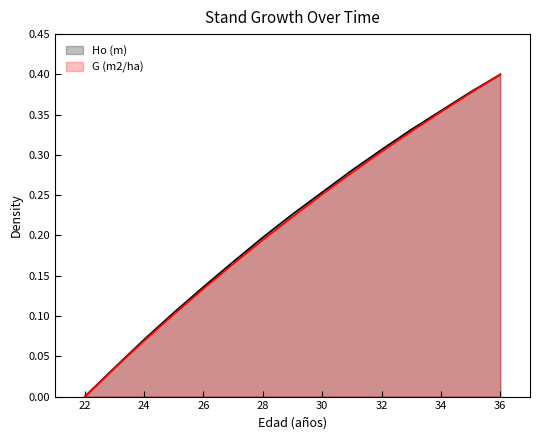

Which series changed the most between 28 and 33?

G (m2/ha)